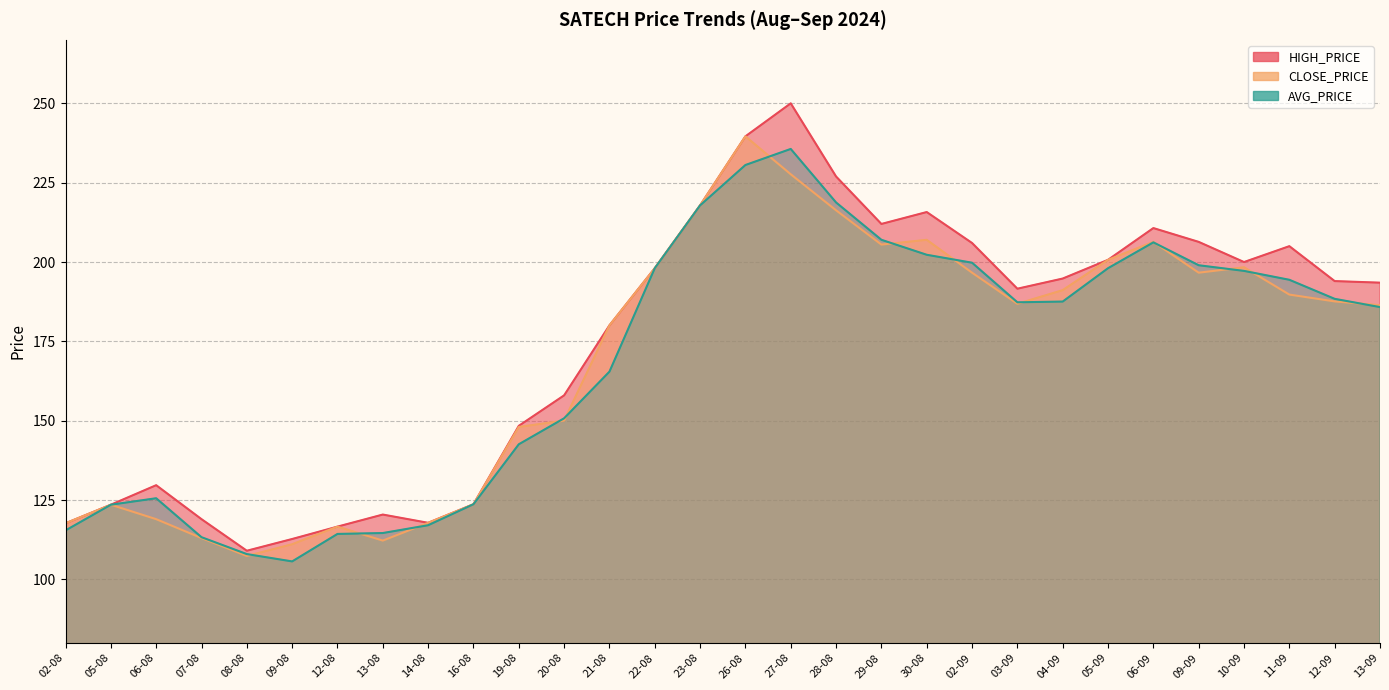

How many times do CLOSE_PRICE and AVG_PRICE cross each other?

13